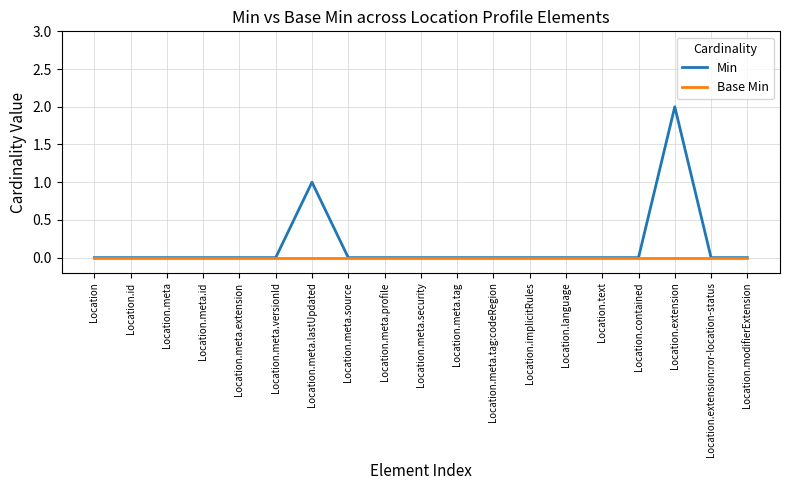

The value of Base Min at Location.meta.tag:codeRegion is 0. True or false?

True